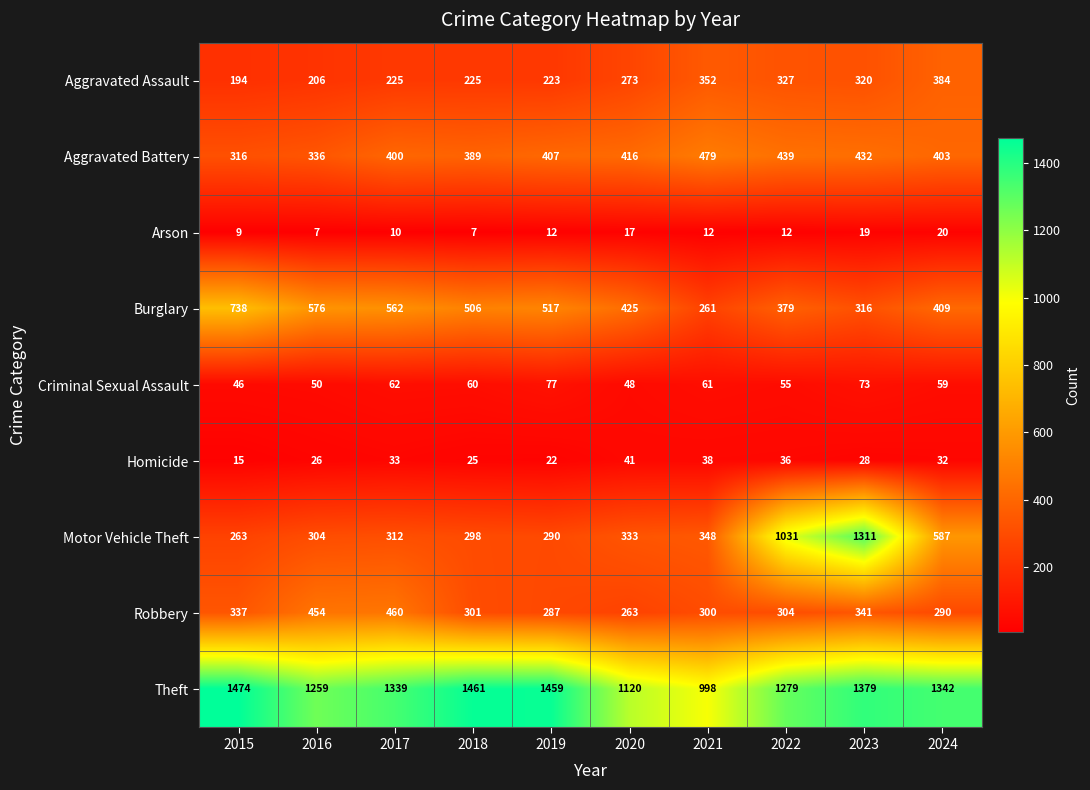

Which series has the widest spread of values?

Motor Vehicle Theft